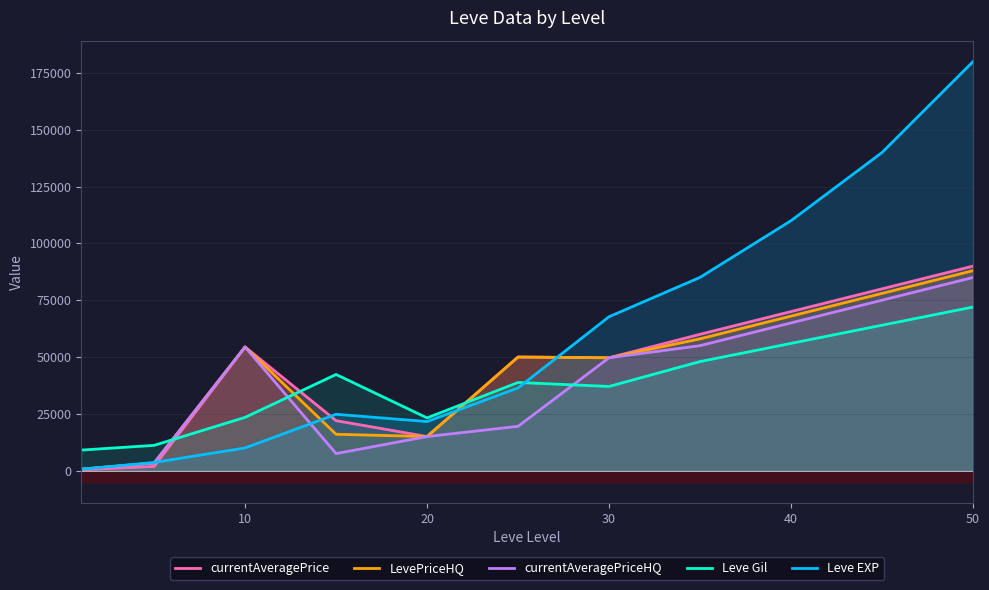

What value does the Leve Gil series have at 10?

23440.0